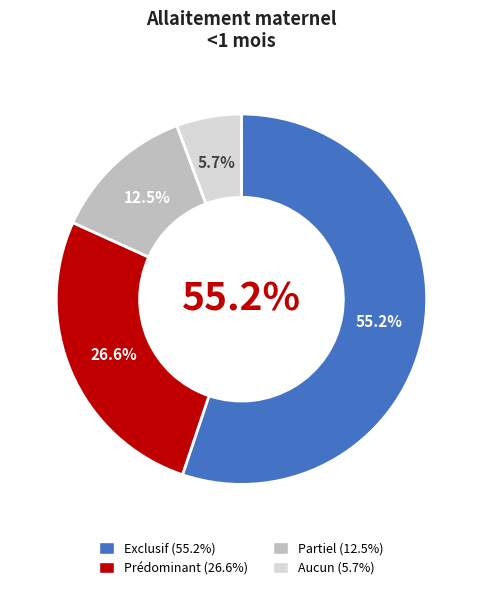

Which slice is the smallest?

Aucun